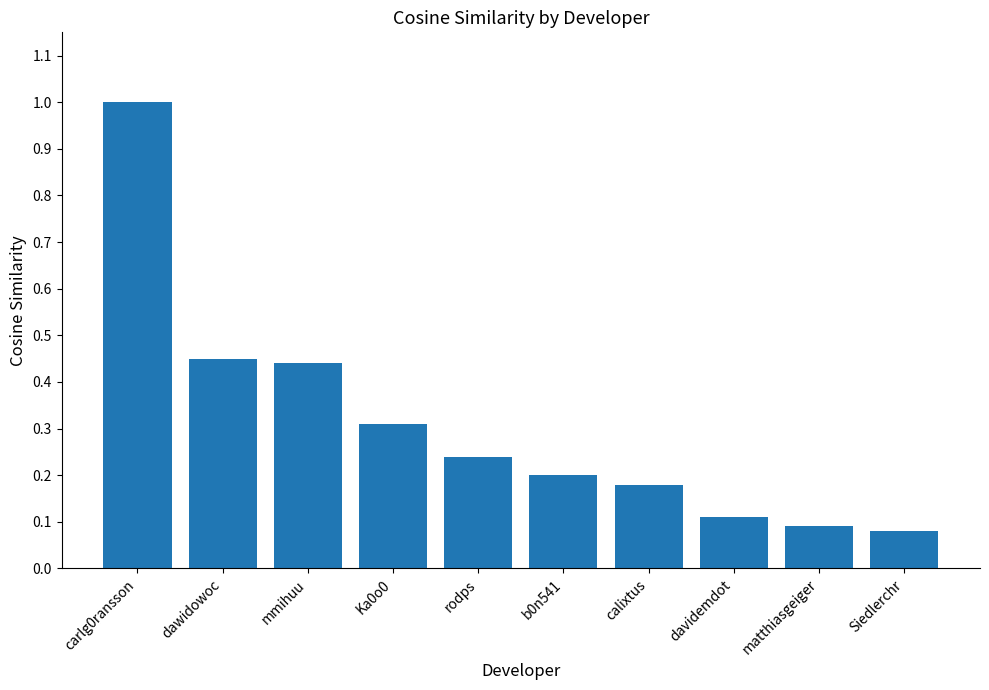

What is the sum of all values?

3.1